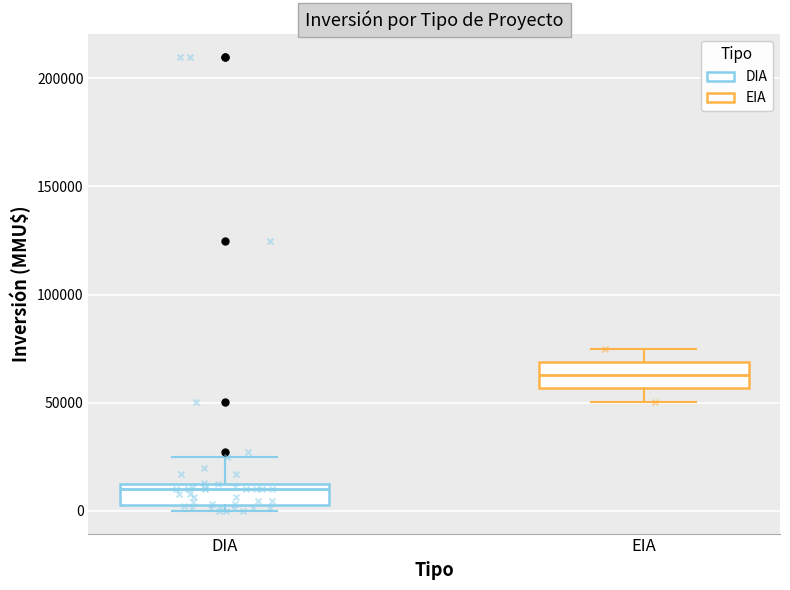

Where is the lower edge of the box for EIA on the y-axis? The values are not printed on the chart, so give them approximately, as read against the axis.

55000